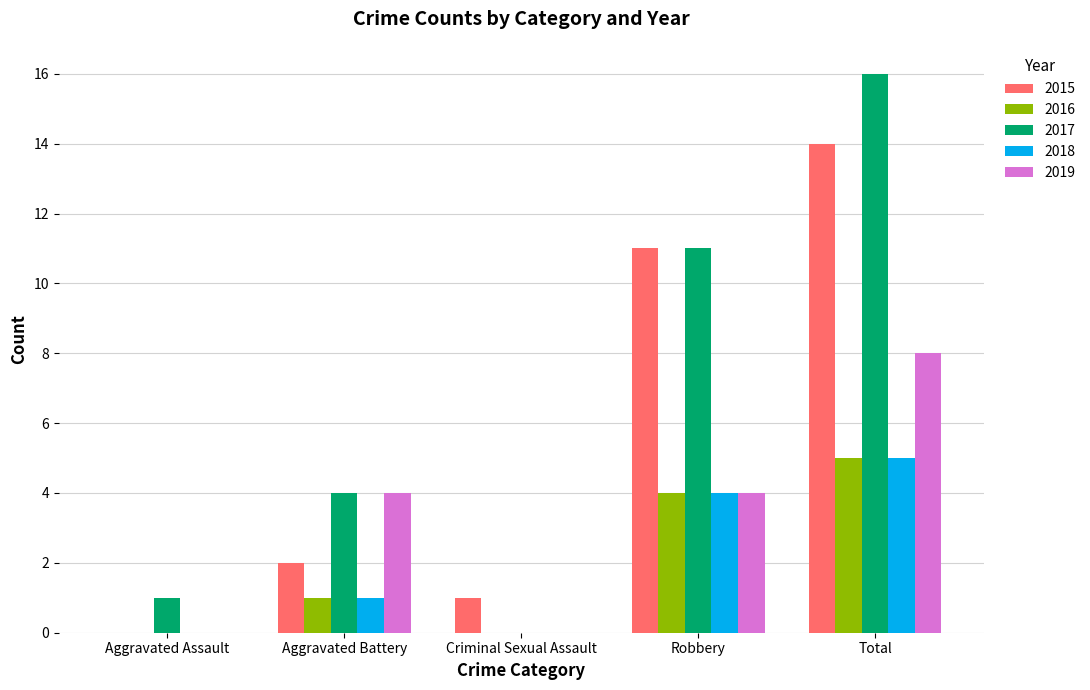

What is the spread (max minus min) of values at Criminal Sexual Assault?

1